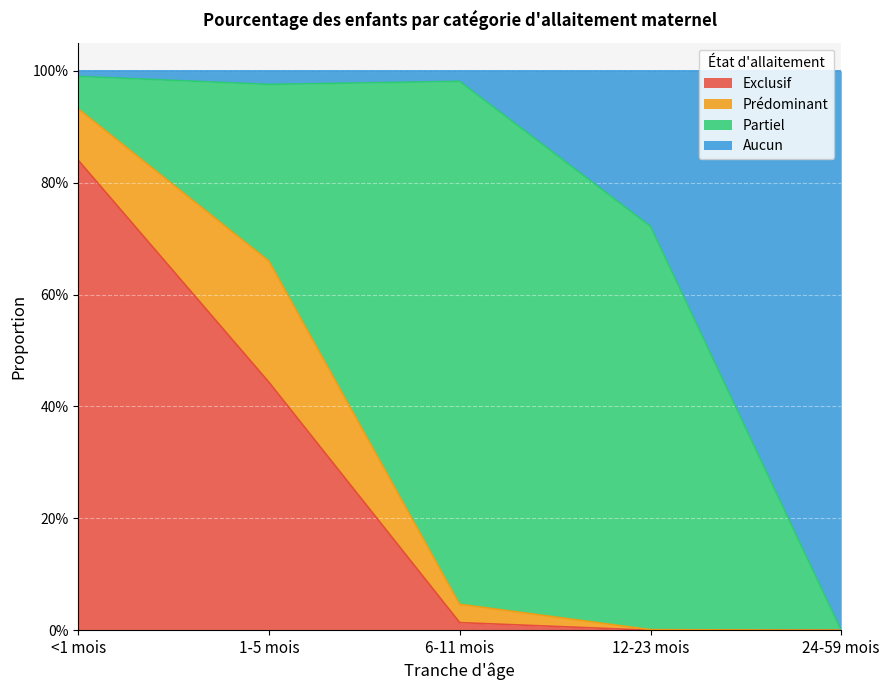

Which has a higher value, 1-5 mois or <1 mois?

<1 mois